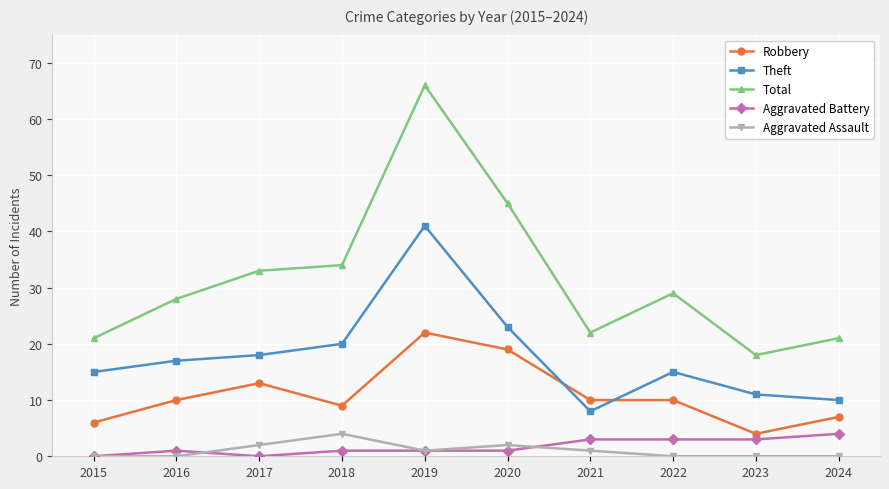

What is the sum of all Robbery values?

110